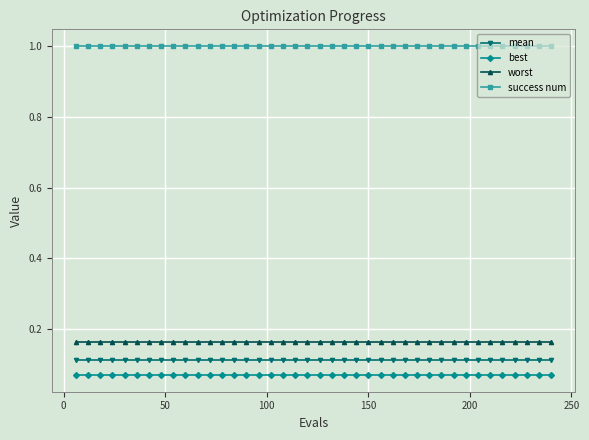

True or false: success num and best cross at least once.

False